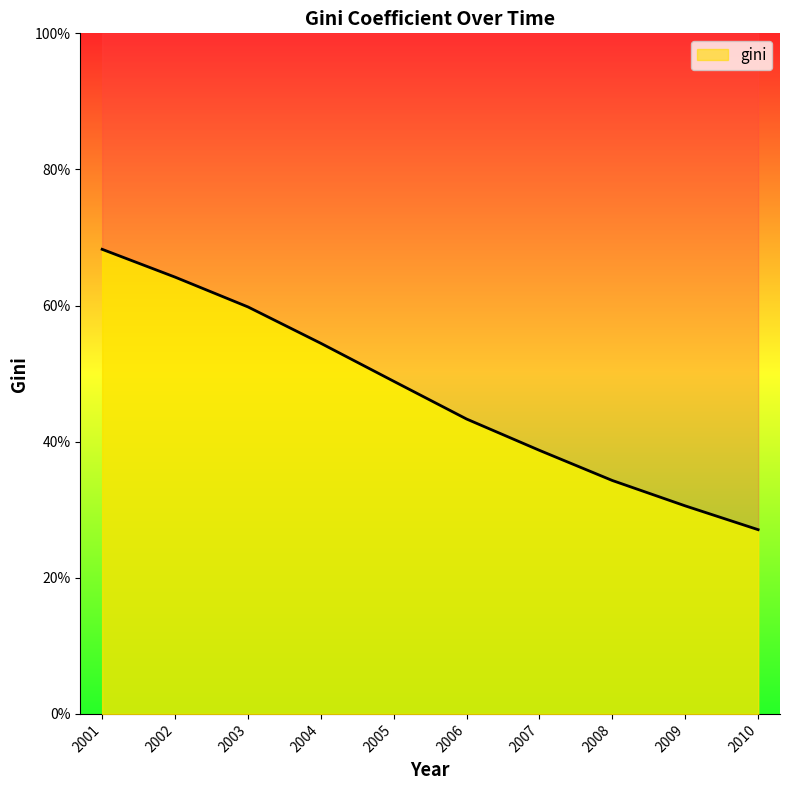

Where is the data nearest to the value 0?

2010